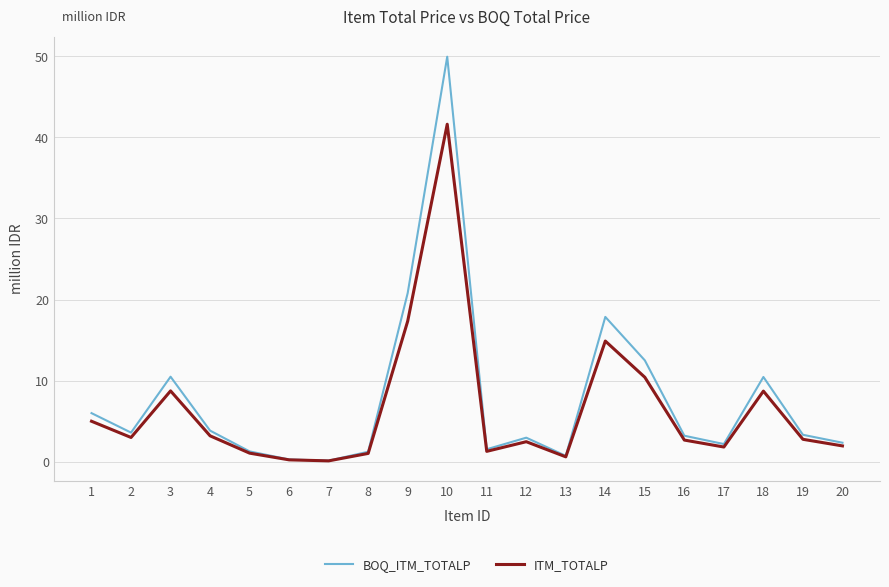

What is the average value of the ITM_TOTALP series?

6.4